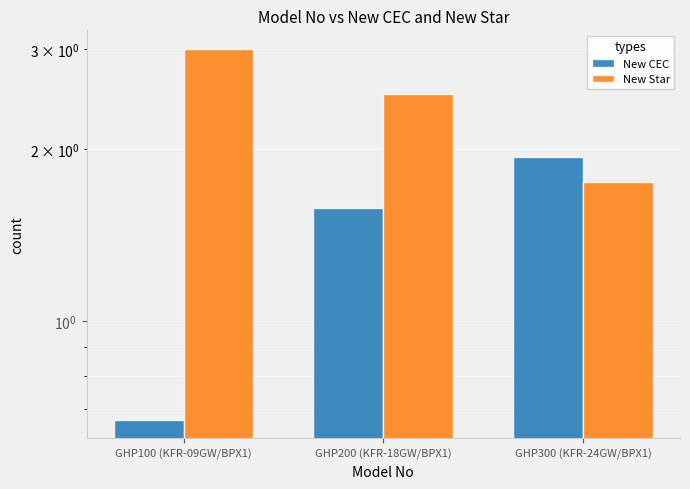

Count the New Star values in the range 1 to 3.

3